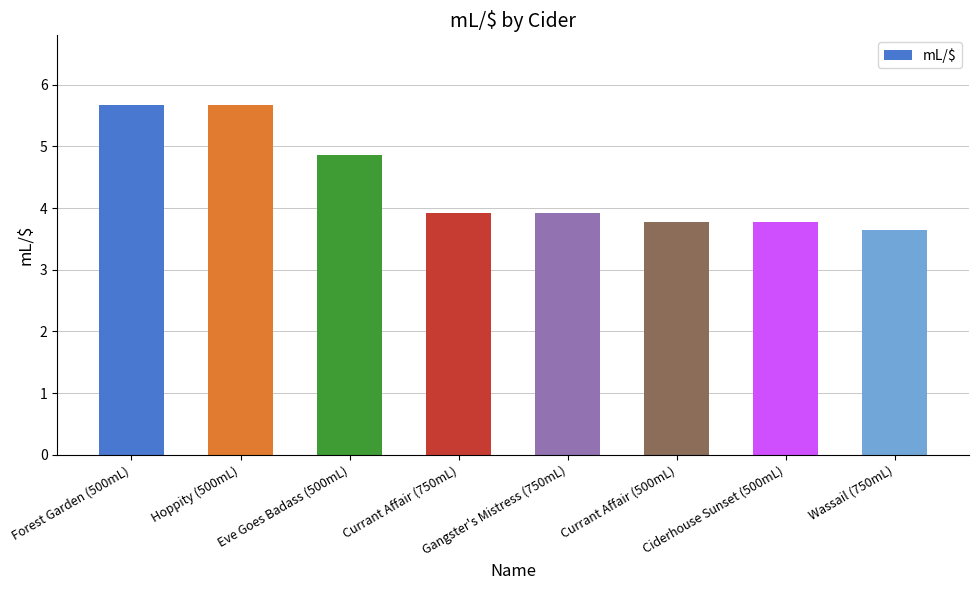

What is the average value?

4.4